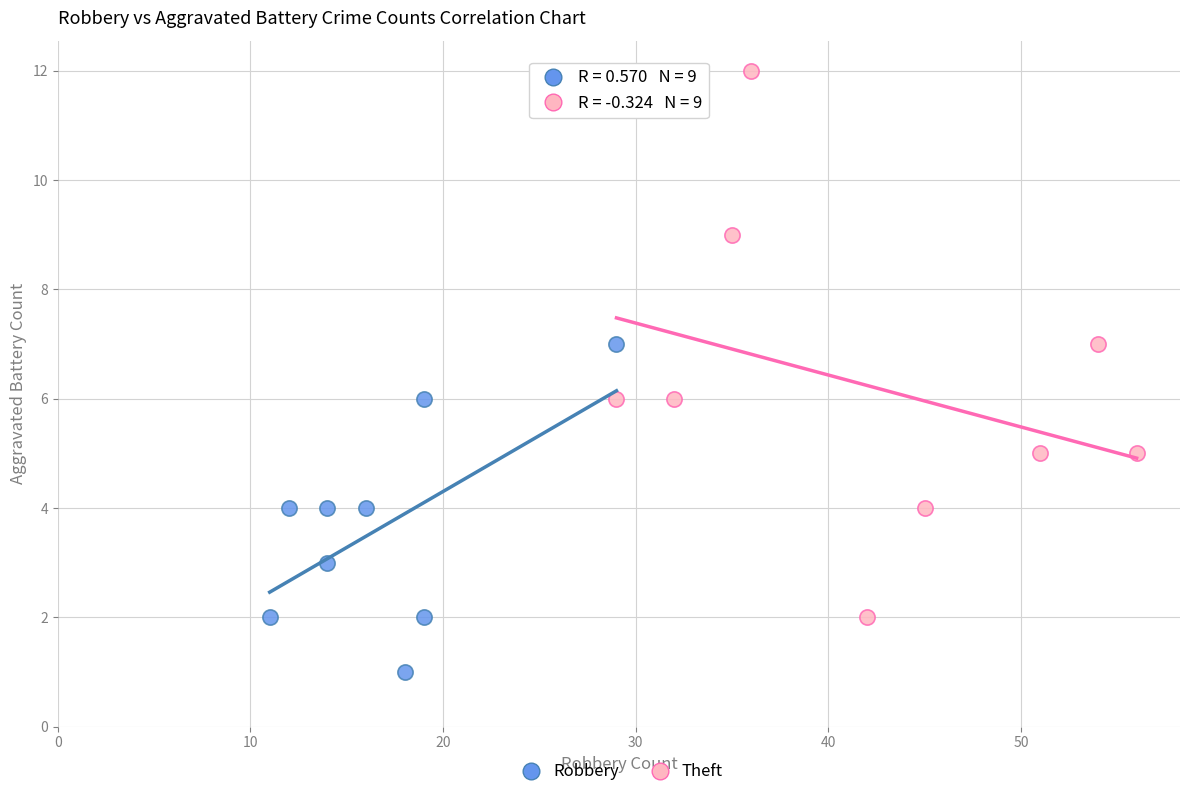

Which series has the largest Y range (max minus min)?

Theft